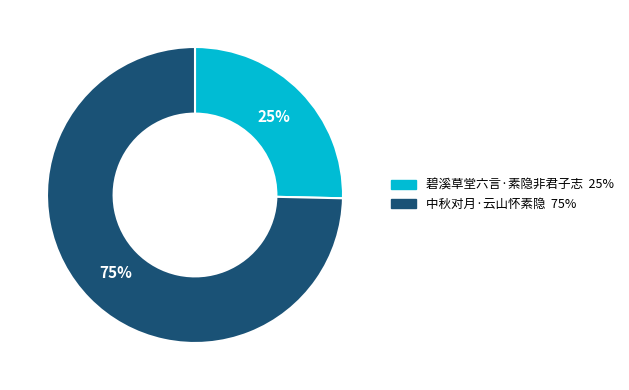

Combined, do 中秋对月·云山怀素隐 and 碧溪草堂六言·素隐非君子志 account for over 50%?

Yes